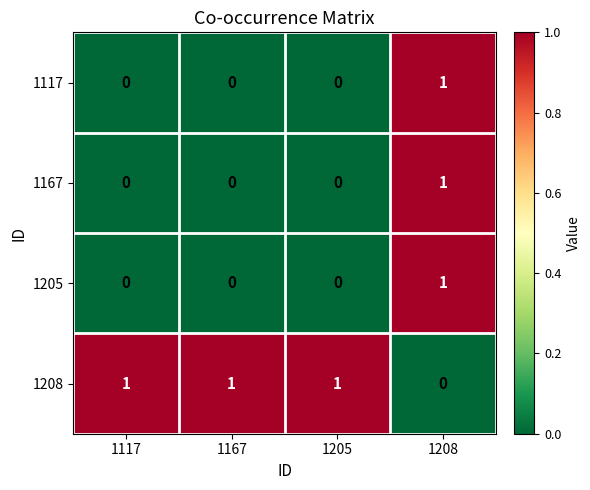

At how many categories does at least one series exceed 0?

4